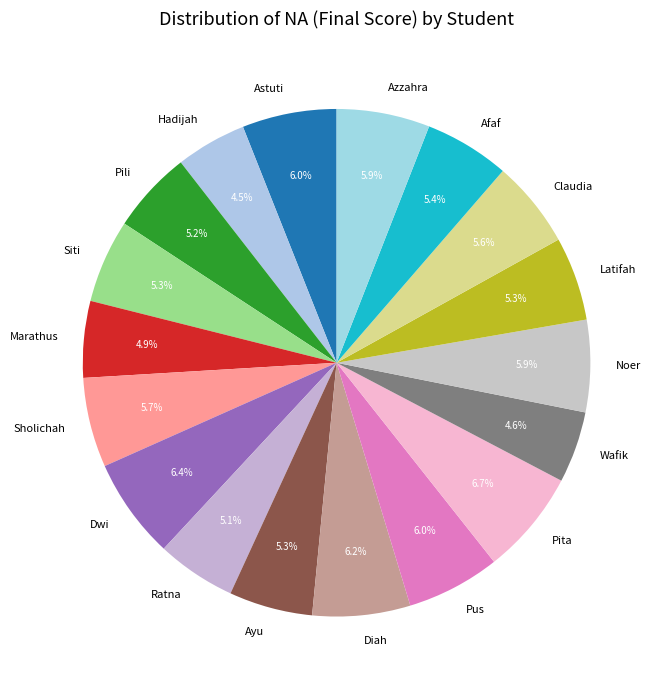

Do Afaf and Noer together represent more than half of the pie?

No